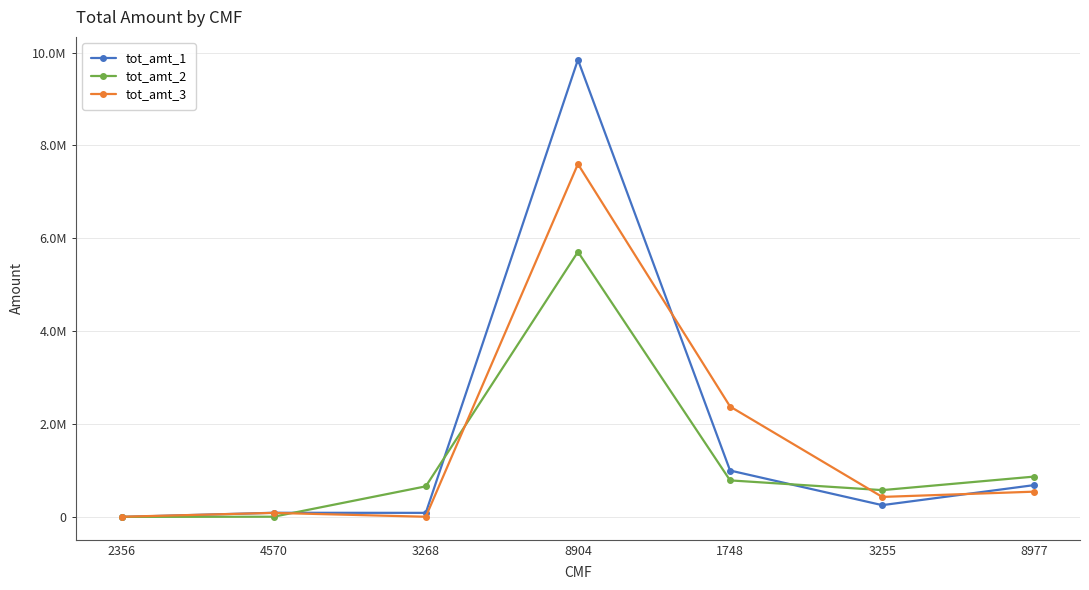

Rank the series by their average value, from lowest to highest.

tot_amt_2, tot_amt_3, tot_amt_1